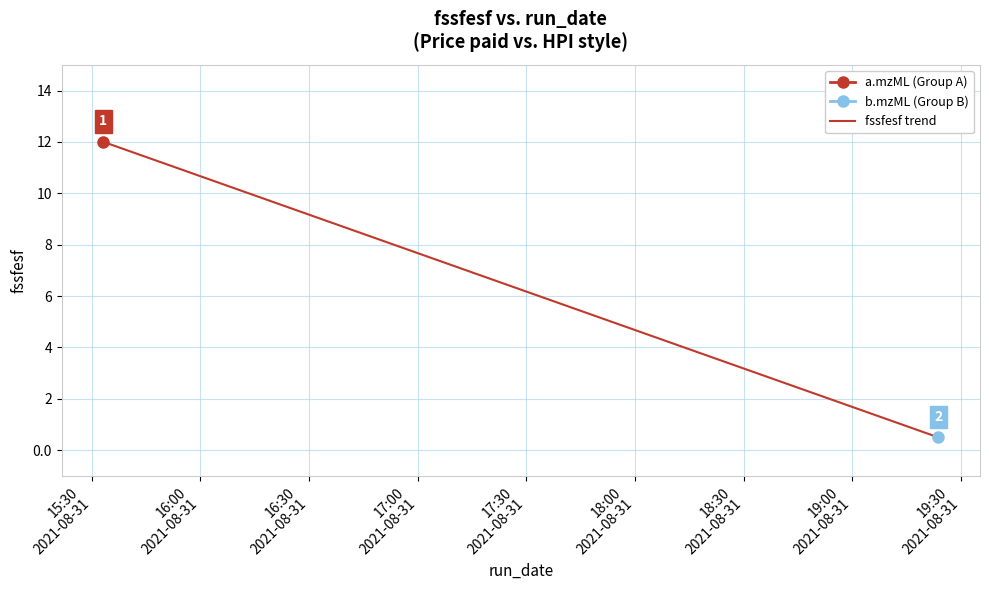

Is it true that the value at 16:00
2021-08-31 is 0.1?

False